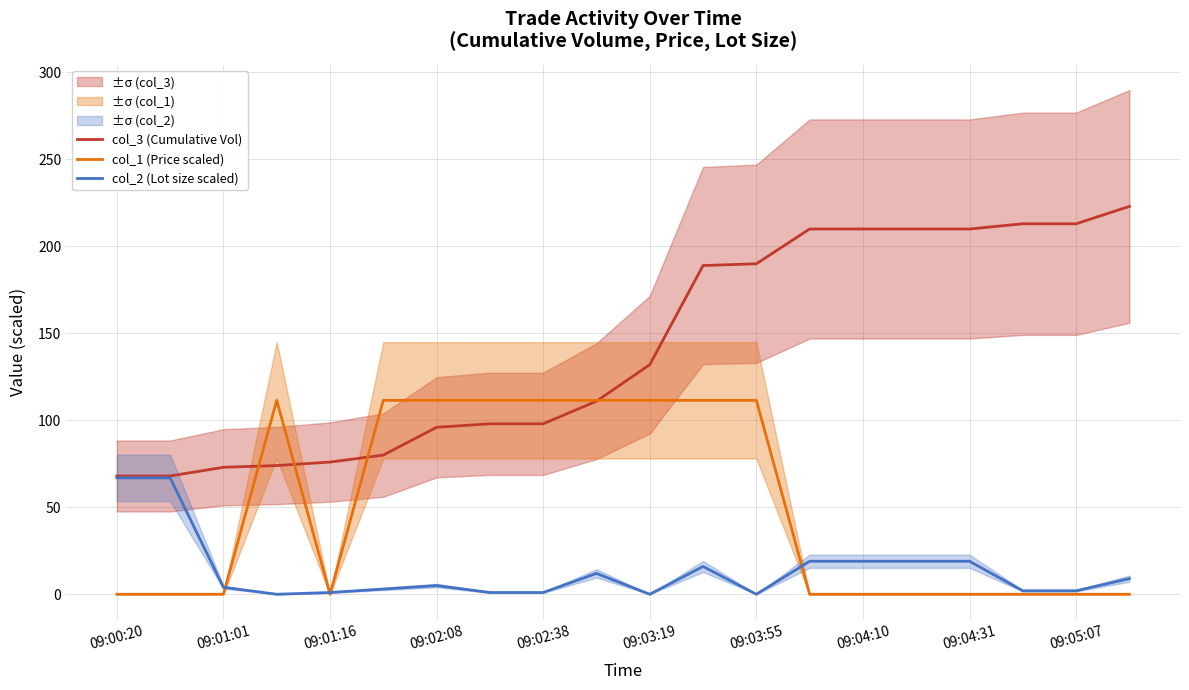

How many lines are shown in the chart?

3